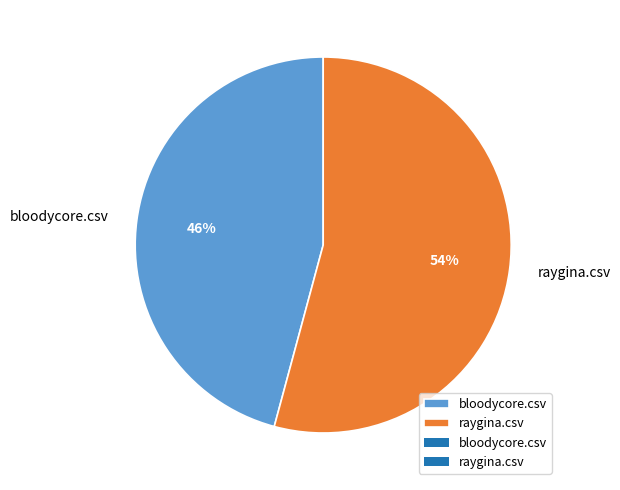

Which slice represents more than half of the pie?

raygina.csv